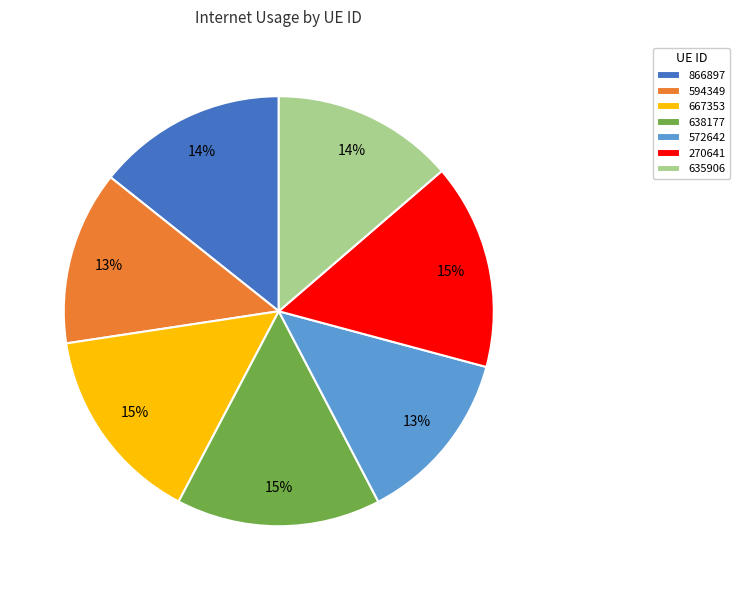

Does any single category account for the majority?

No